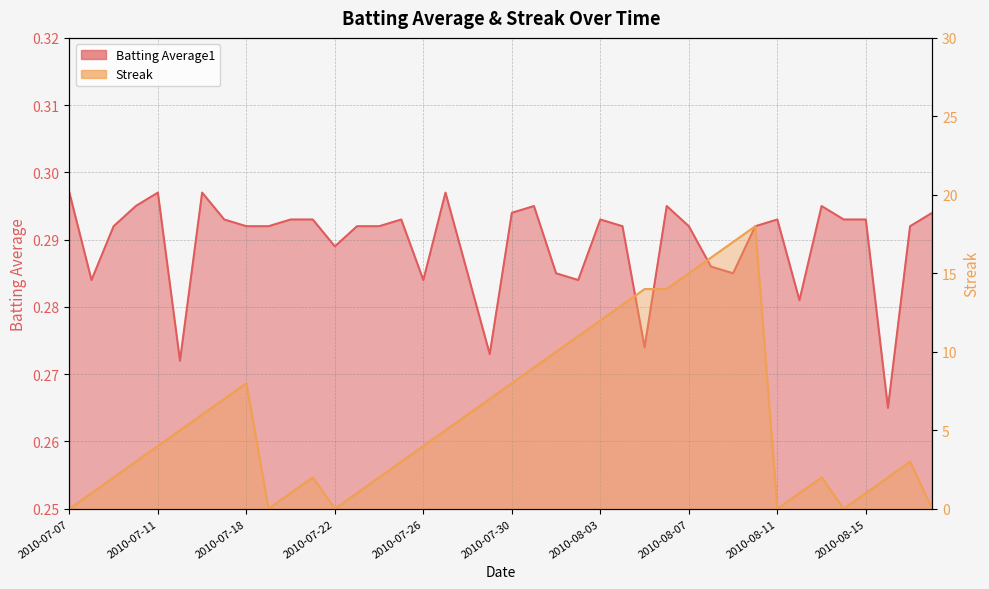

How many data points does each series have?

40